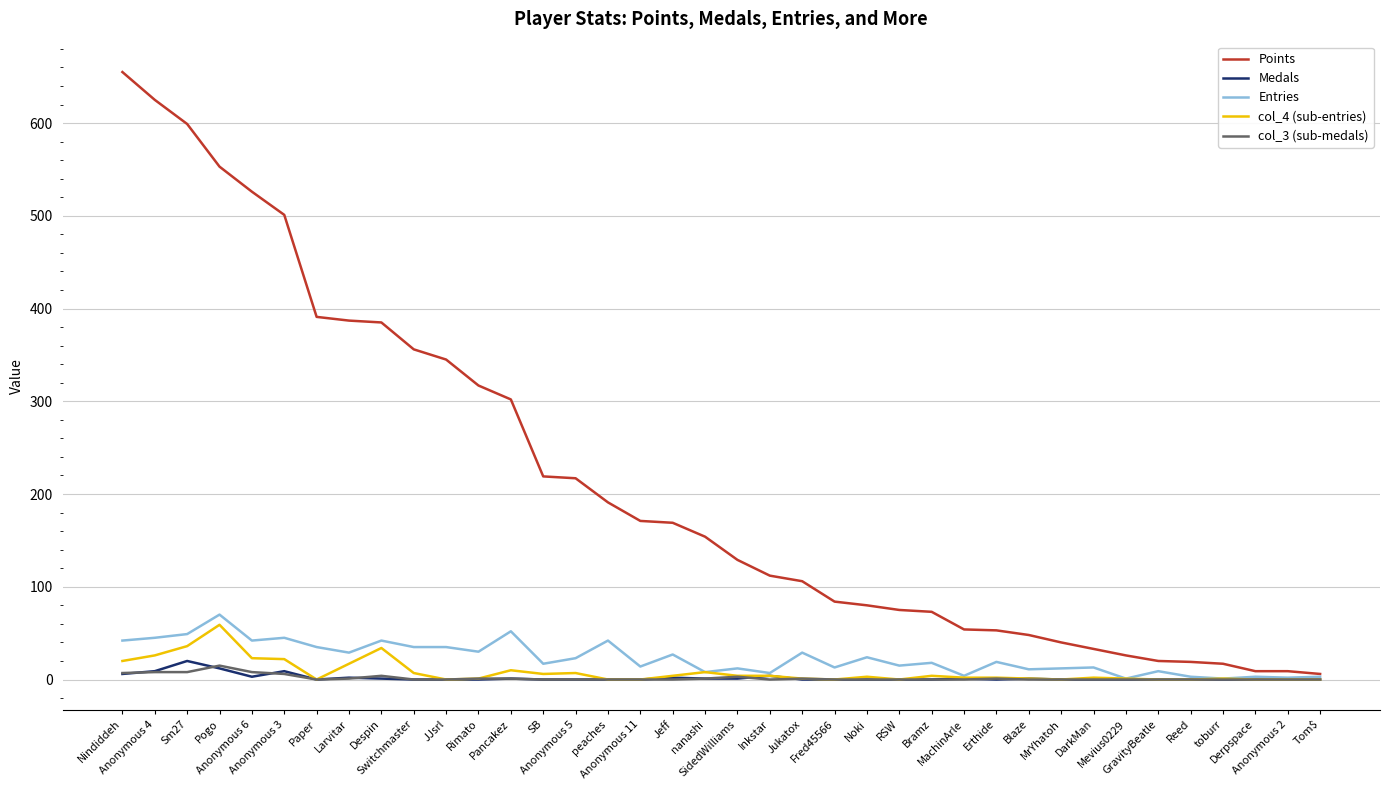

What is the maximum value for Entries?

70